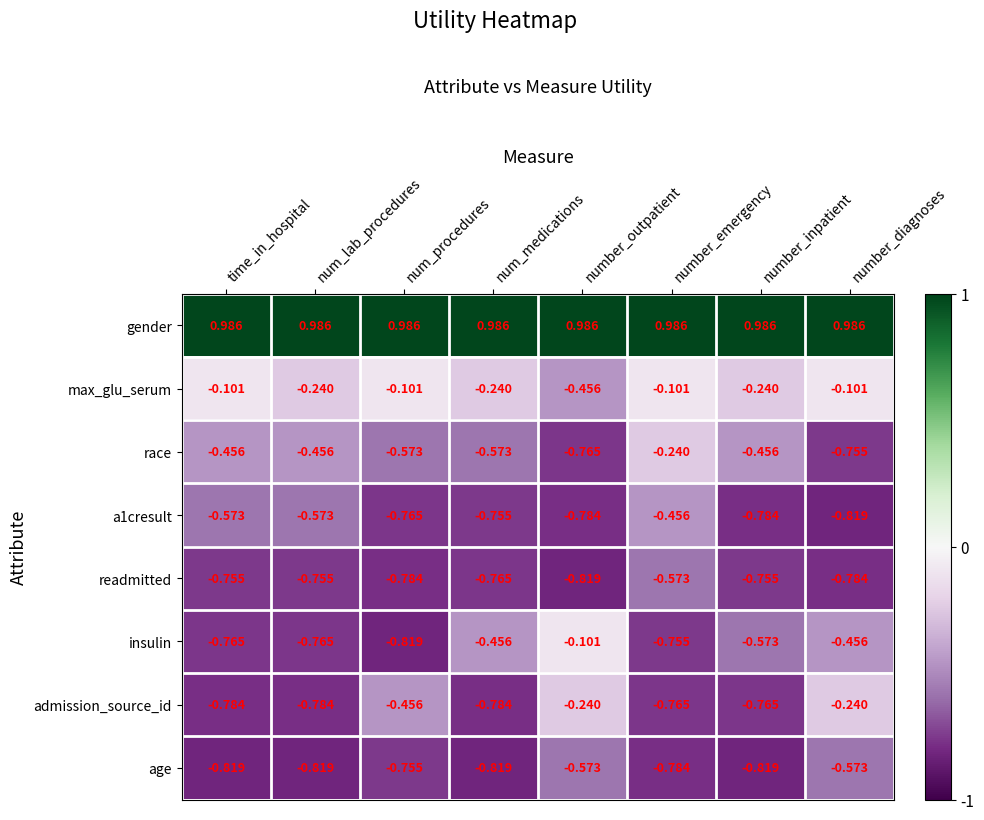

Is the value of insulin at num_medications greater than the value of age at time_in_hospital?

Yes